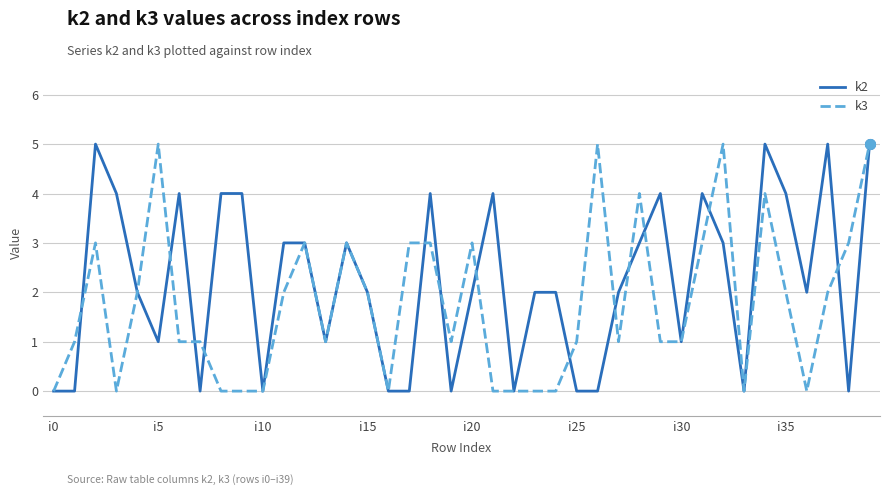

Is this an area chart (filled region under the line)?

No